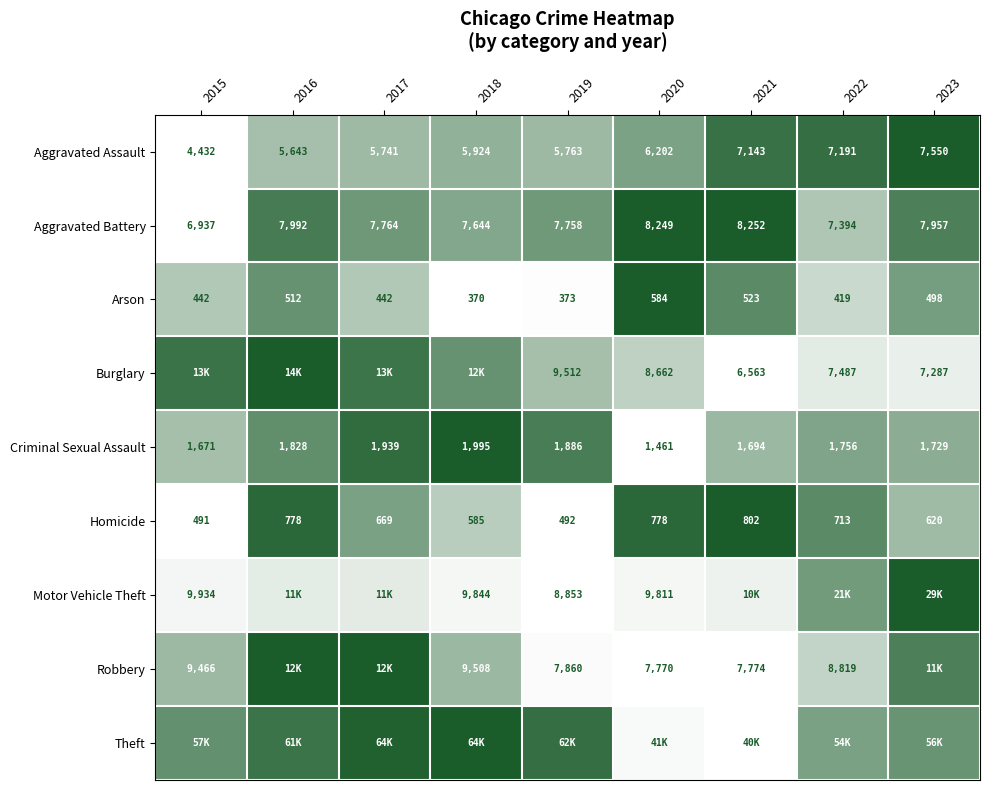

True or false: Aggravated Assault has a value of 0.3 at 2020.

False